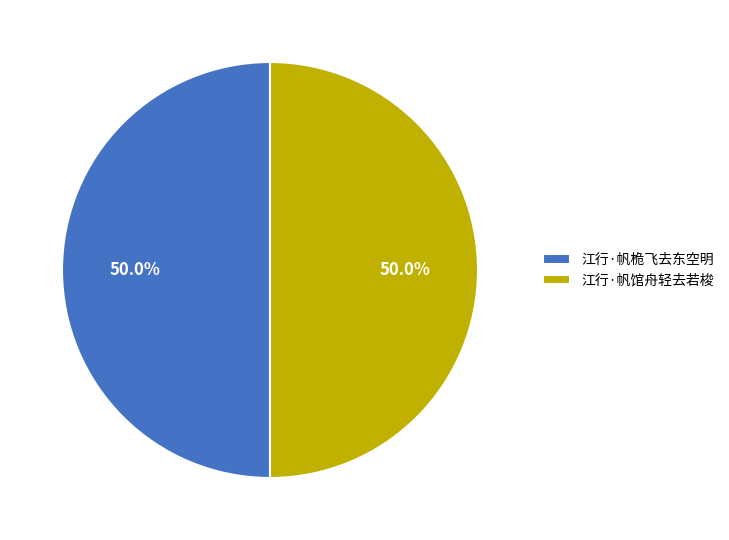

Approximately how many times larger is the value at 江行·帆馆舟轻去若梭 compared to 江行·帆桅飞去东空明?

1.0